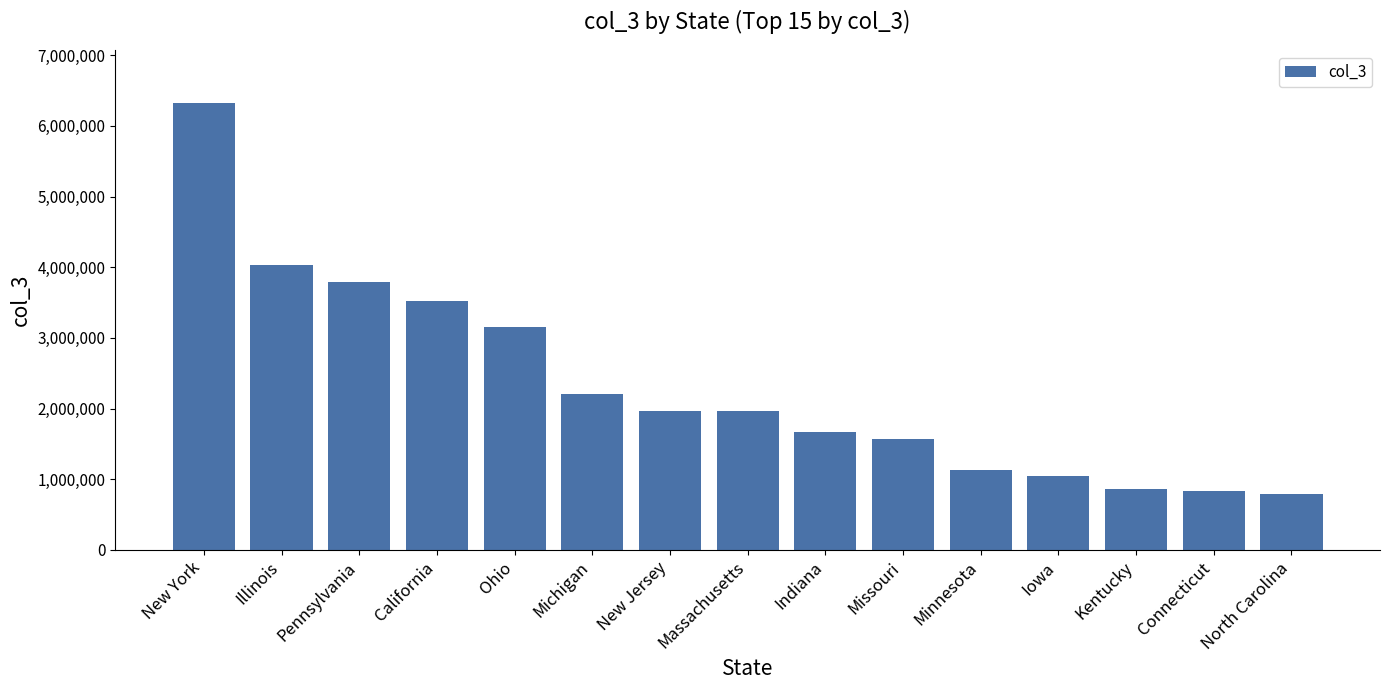

What is the maximum value shown in the chart?

6316790